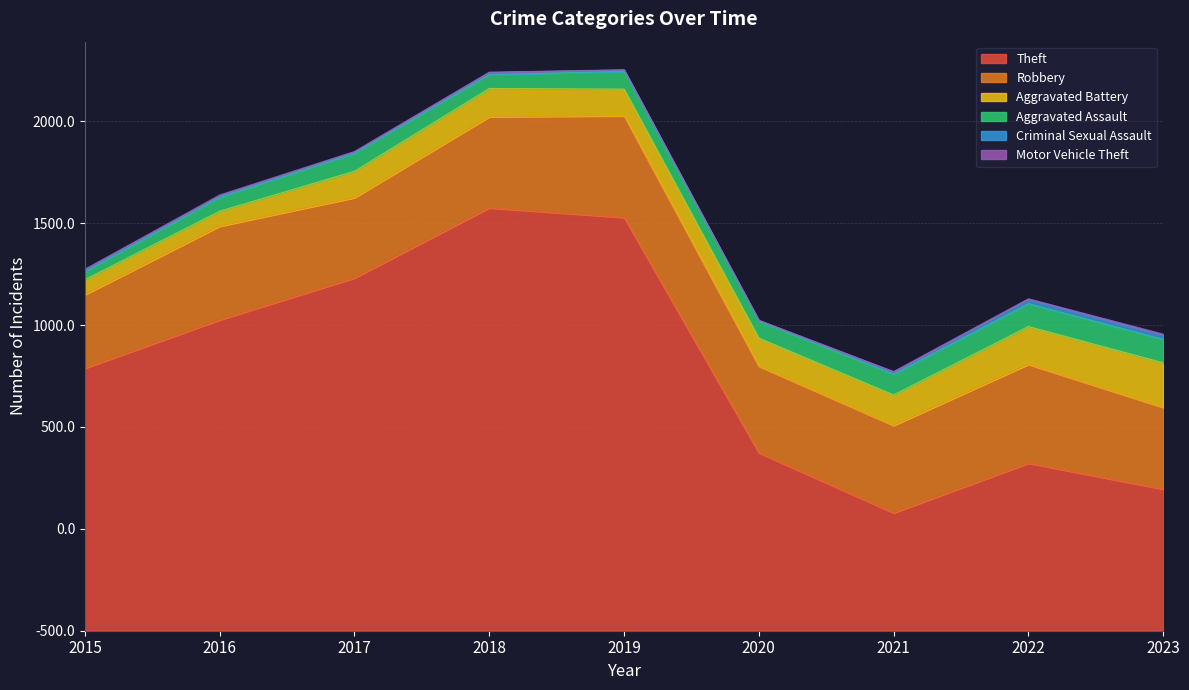

How many lines are shown in the chart?

6